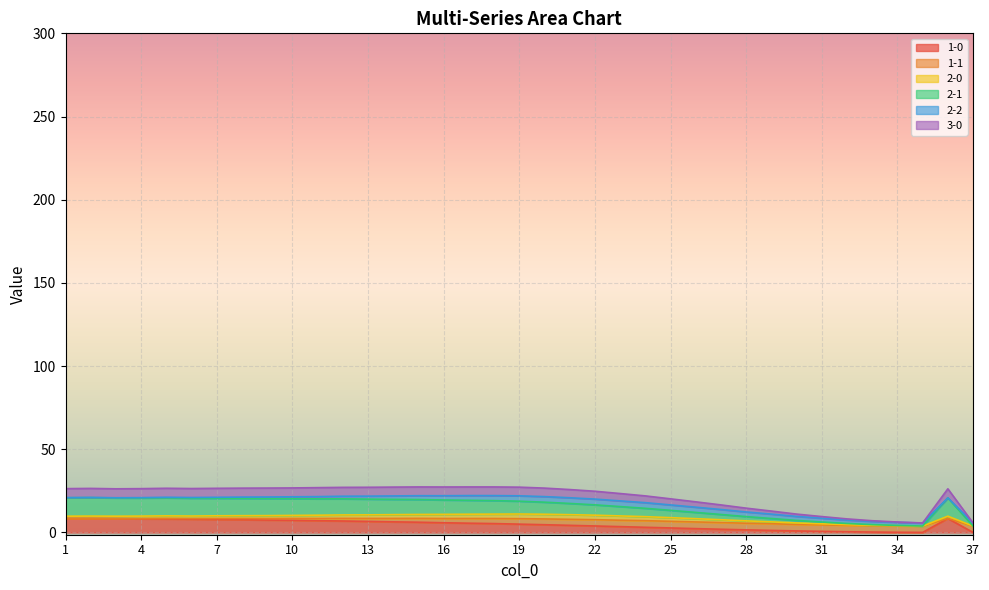

How many interior local peaks does the 3-0 series have?

8